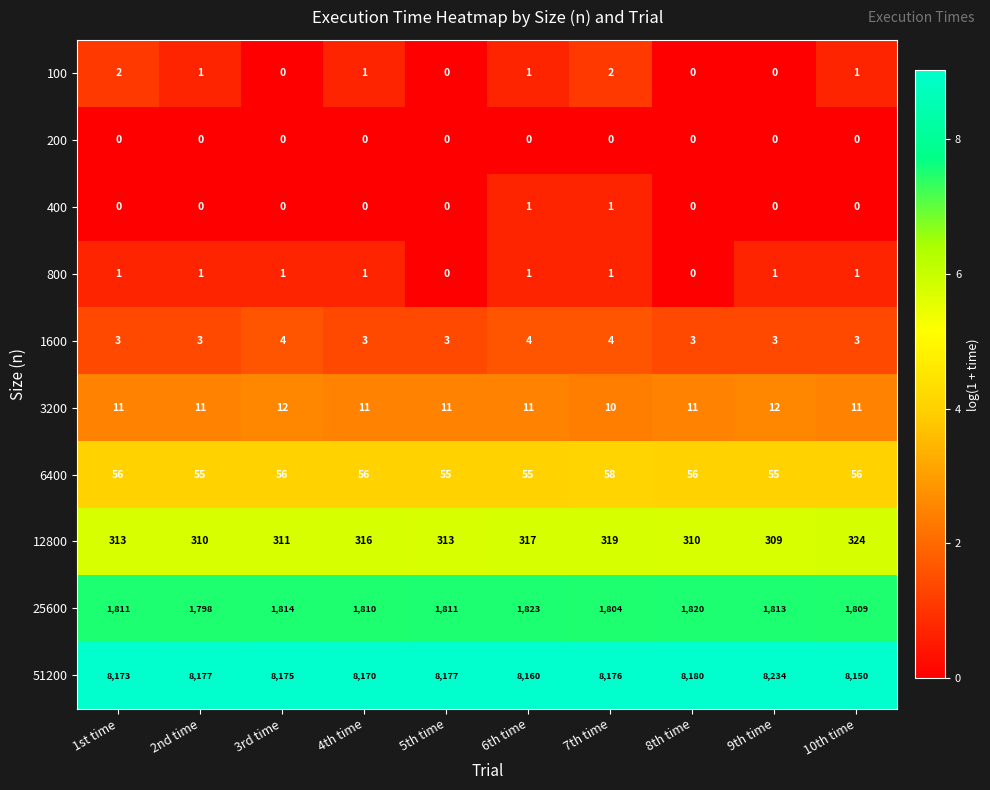

What is the sum of the 3200 values at 3rd time and 2nd time?

23